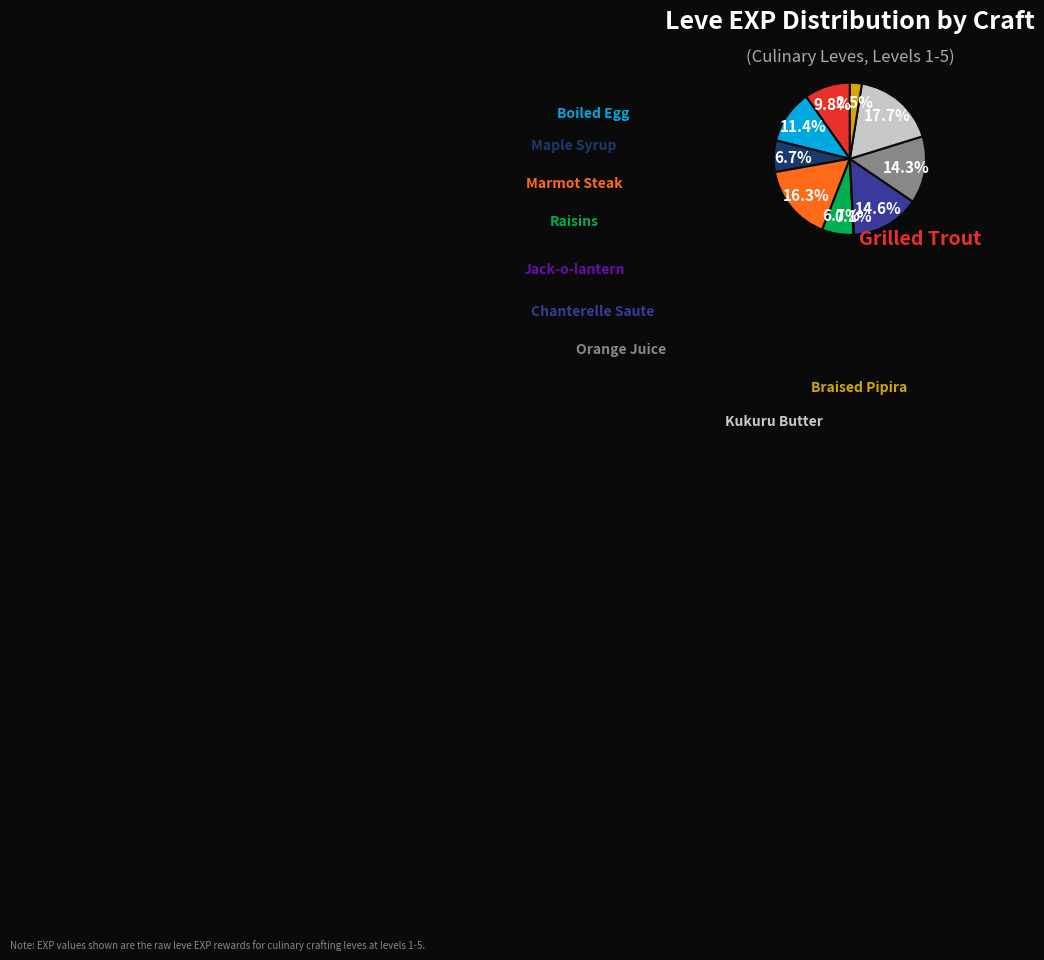

Is it true that Marmot Steak is 26% of the pie?

False